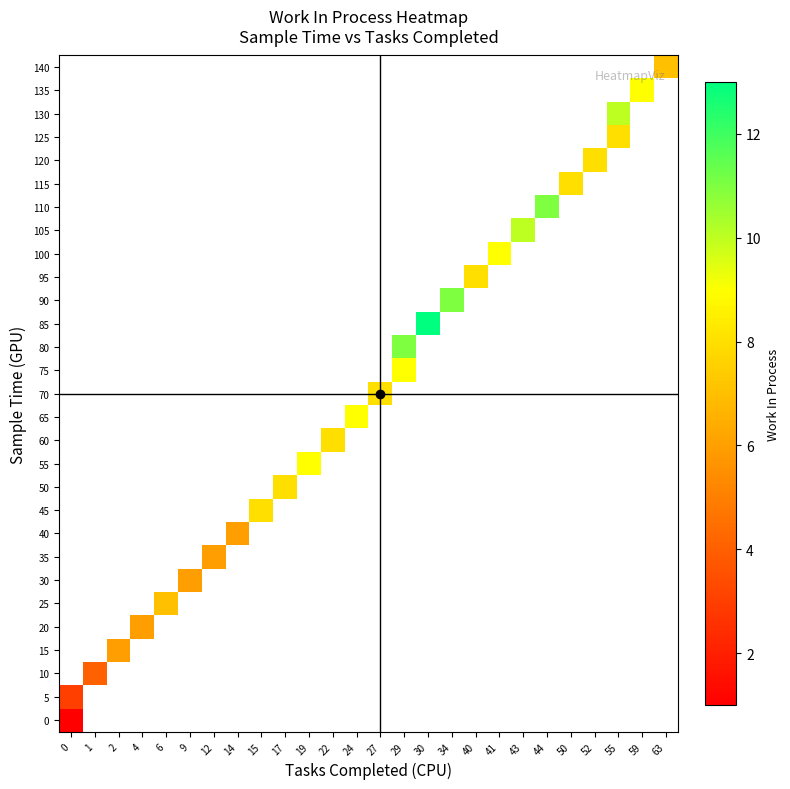

What is the maximum value shown in the chart?

13.0